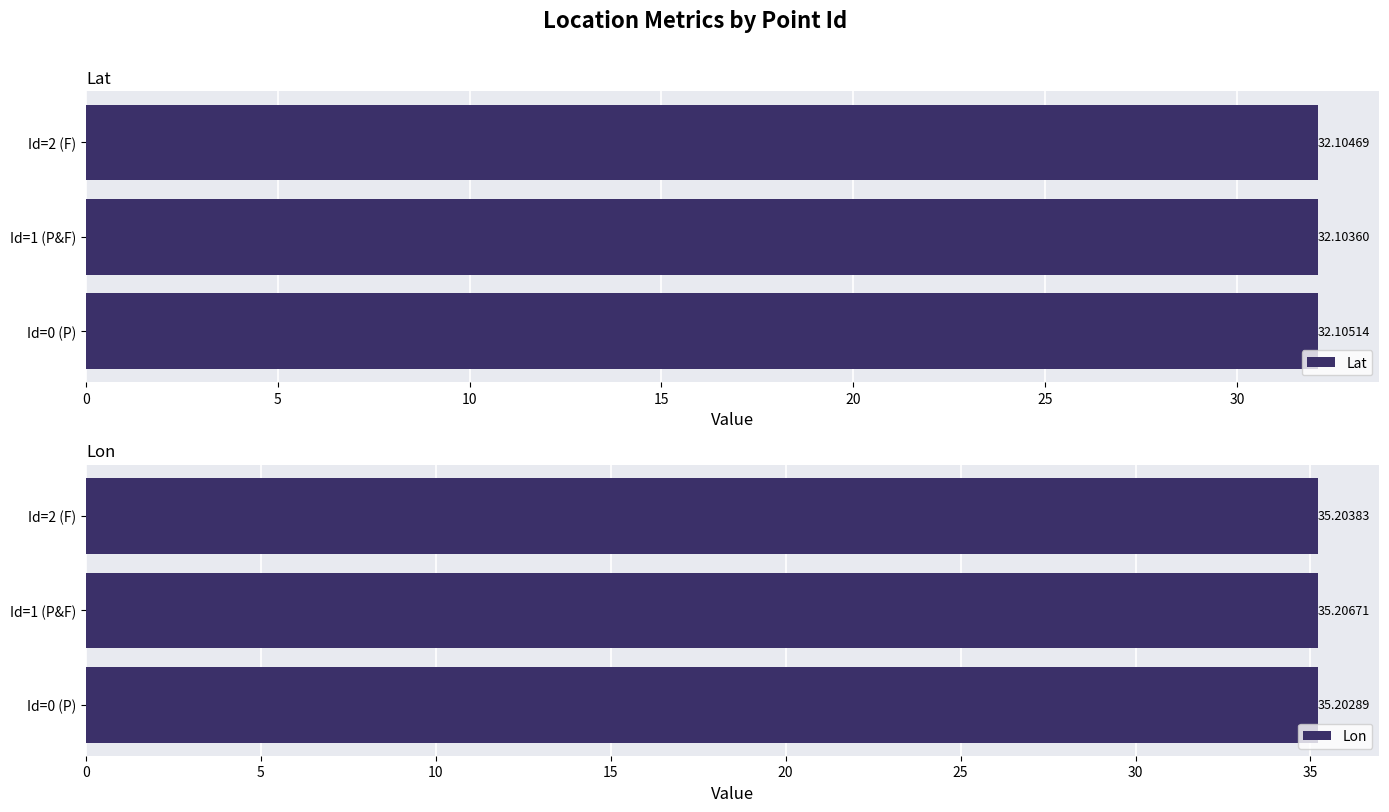

Reading left to right, transcribe all the data shown in this chart.

Lat: 32.1	32.1	32.1
Lon: 35.2	35.2	35.2